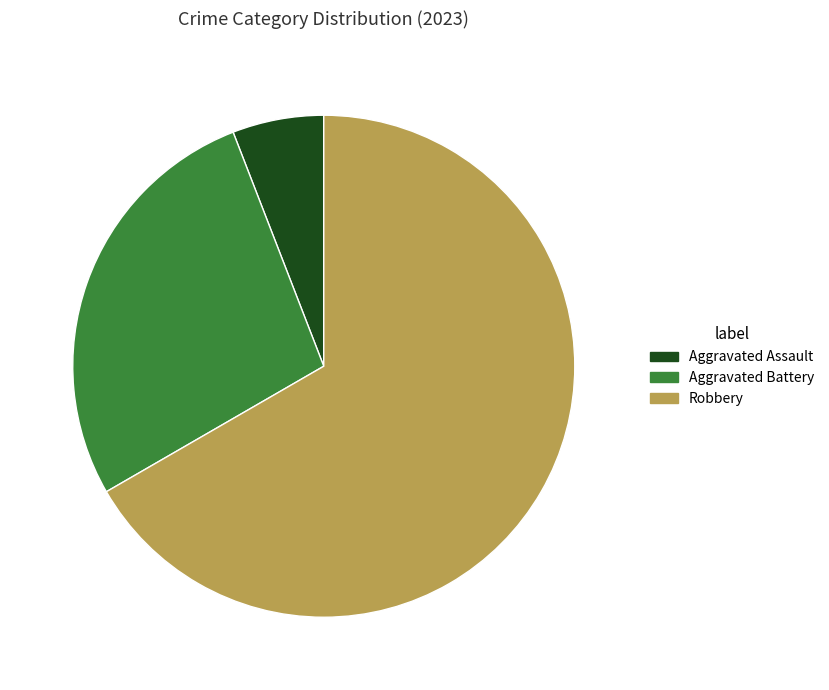

Is there any slice that represents more than half of the pie?

Yes